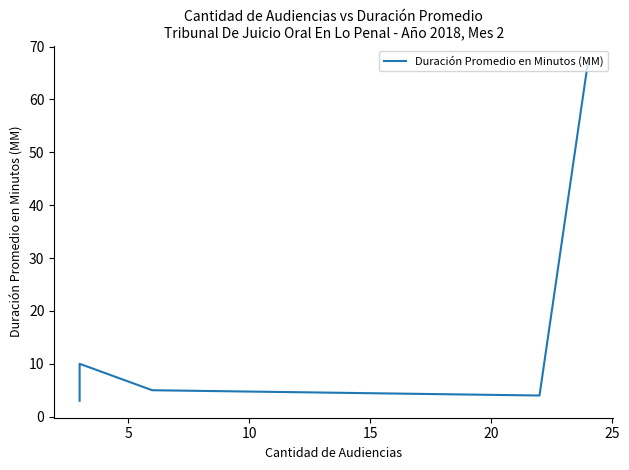

How many categories are shown in the chart?

5